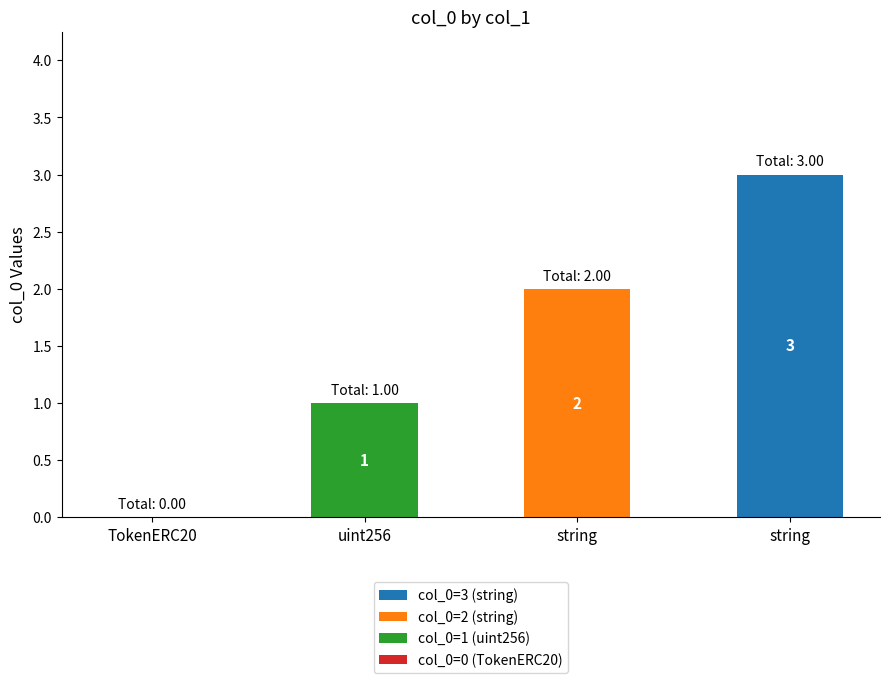

Reading left to right, what are all the values shown in this chart?

TokenERC20=0	uint256=1	string=2	string=3